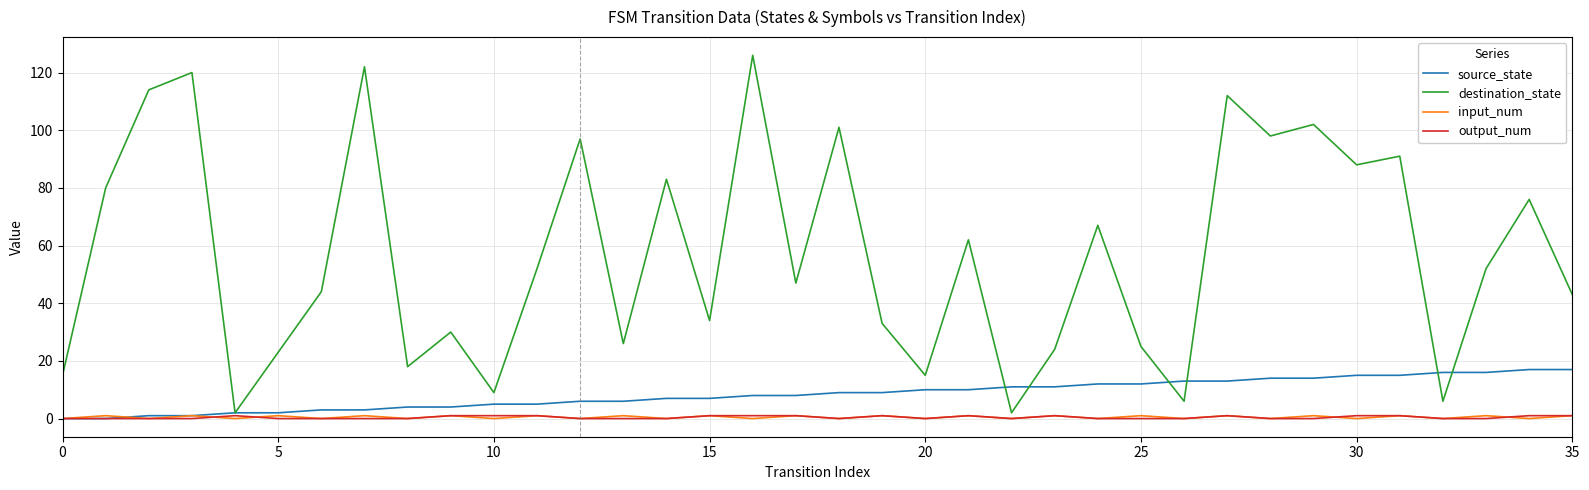

Which series has the widest spread of values?

destination_state